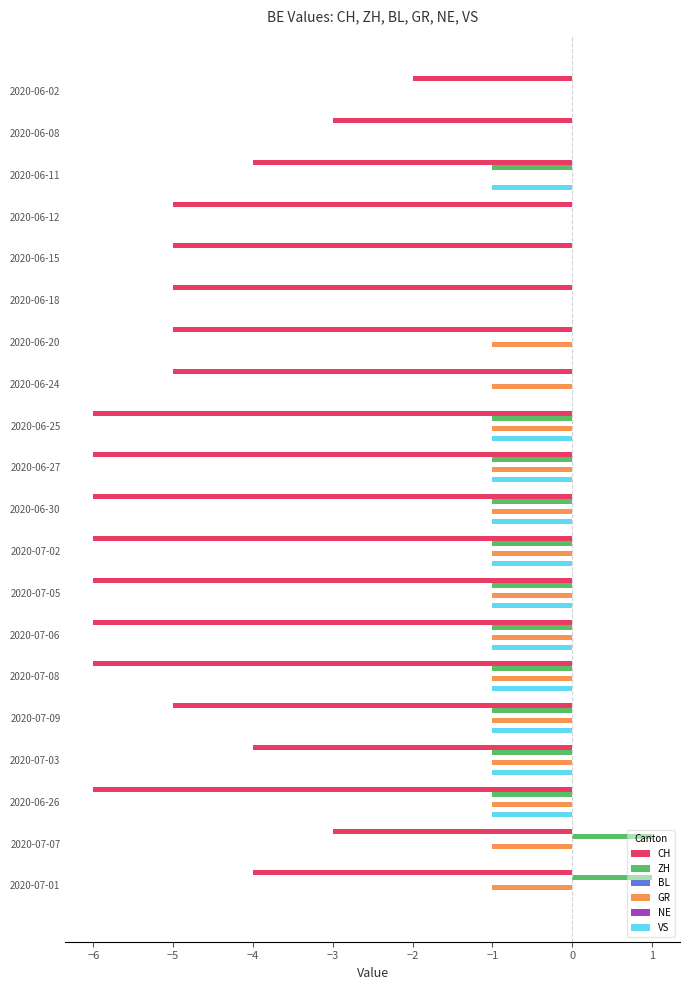

At −1, list the series in order from smallest to largest.

CH, GR, ZH, VS, BL, NE